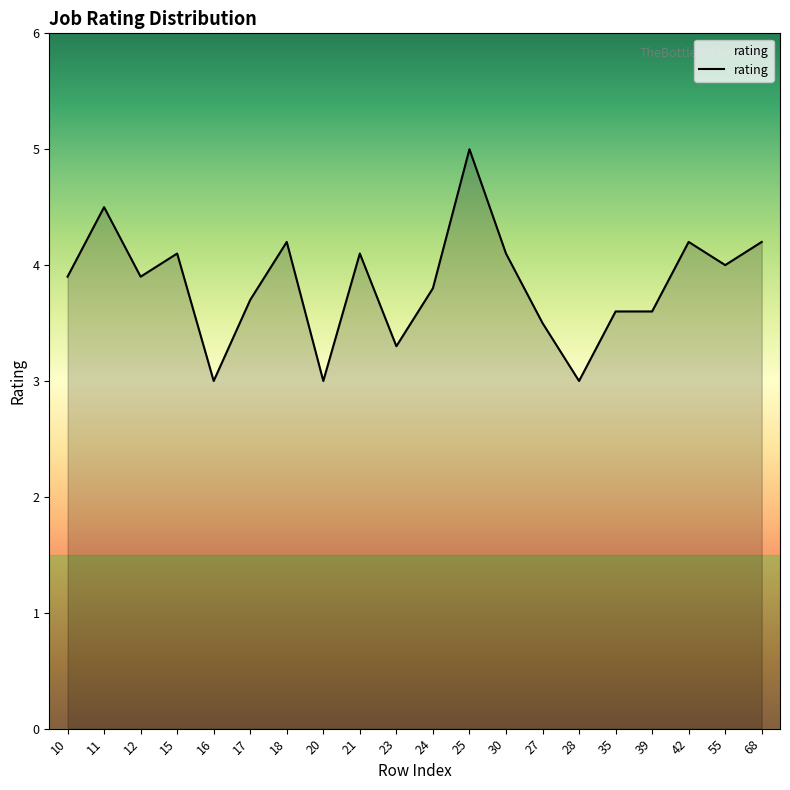

What is the change in value from 15 to 55?

-0.1